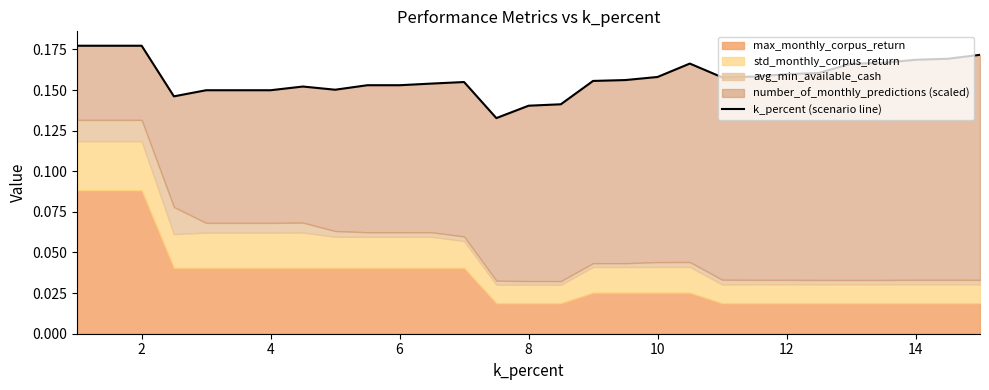

What is the minimum value shown in the chart?

0.1